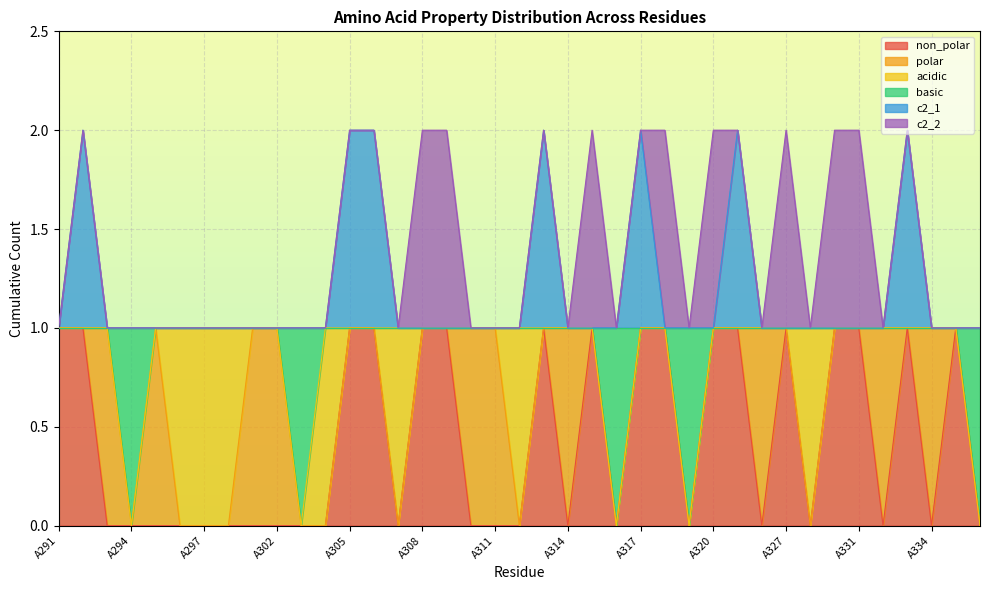

What is the spread (max minus min) of values at A321?

1